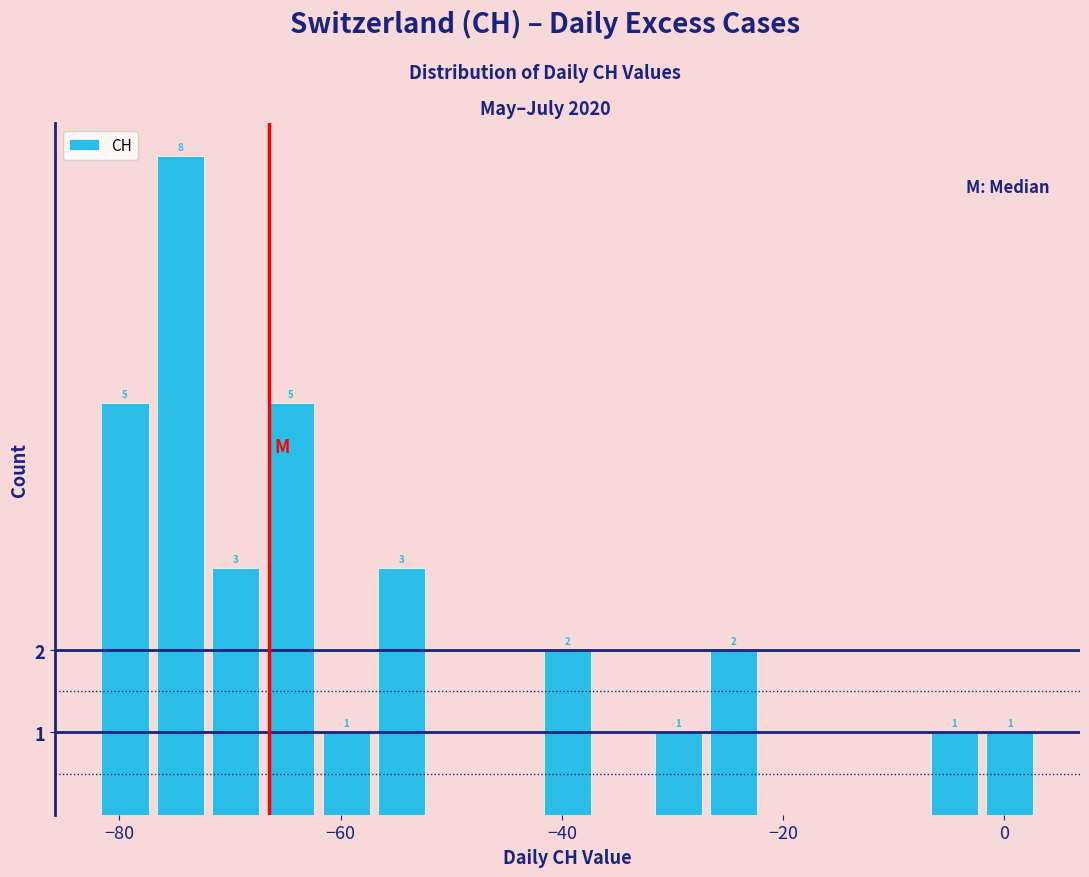

Read against the x-axis, roughly where is the centre of the tallest bar?

-74